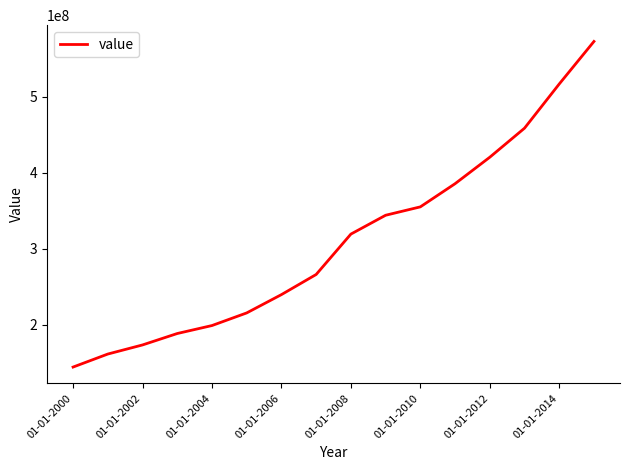

What is the difference between the maximum and minimum values?

428611077.5